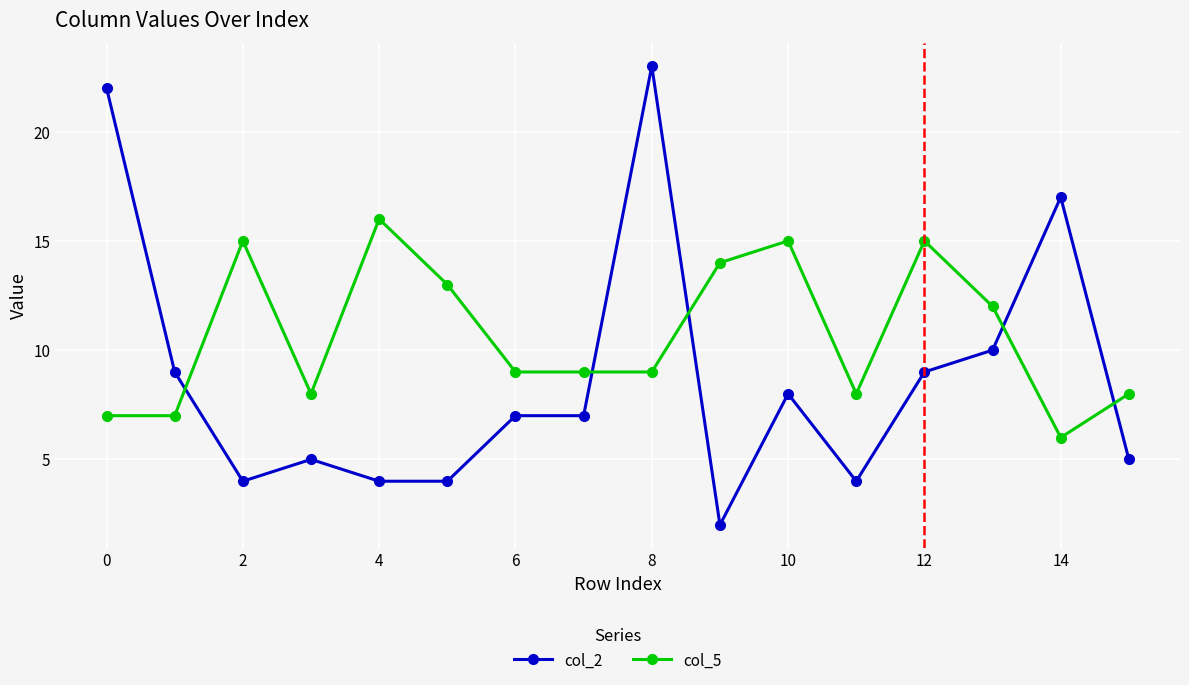

List the series in order of their peak value, lowest first.

col_5, col_2